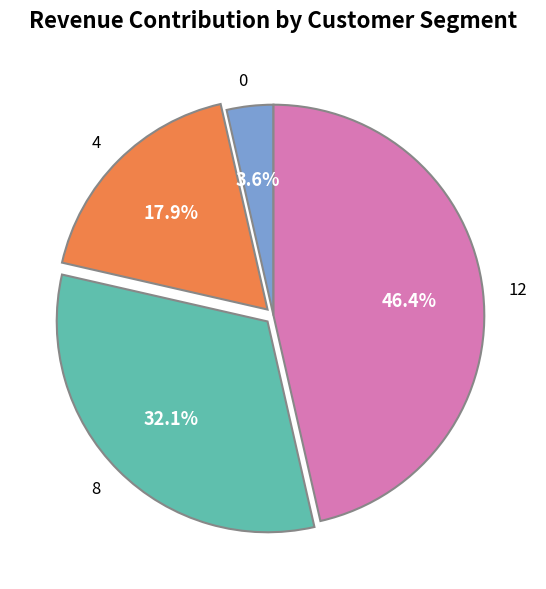

Is it true that 0 is 14% of the pie?

False